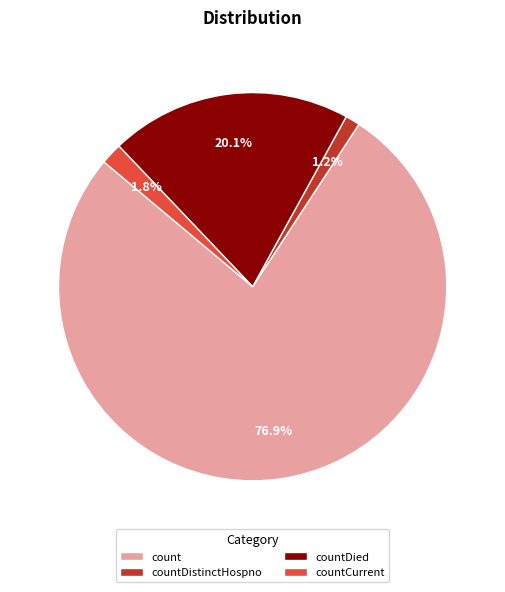

What percentage do count and countDistinctHospno together represent?

78.1%